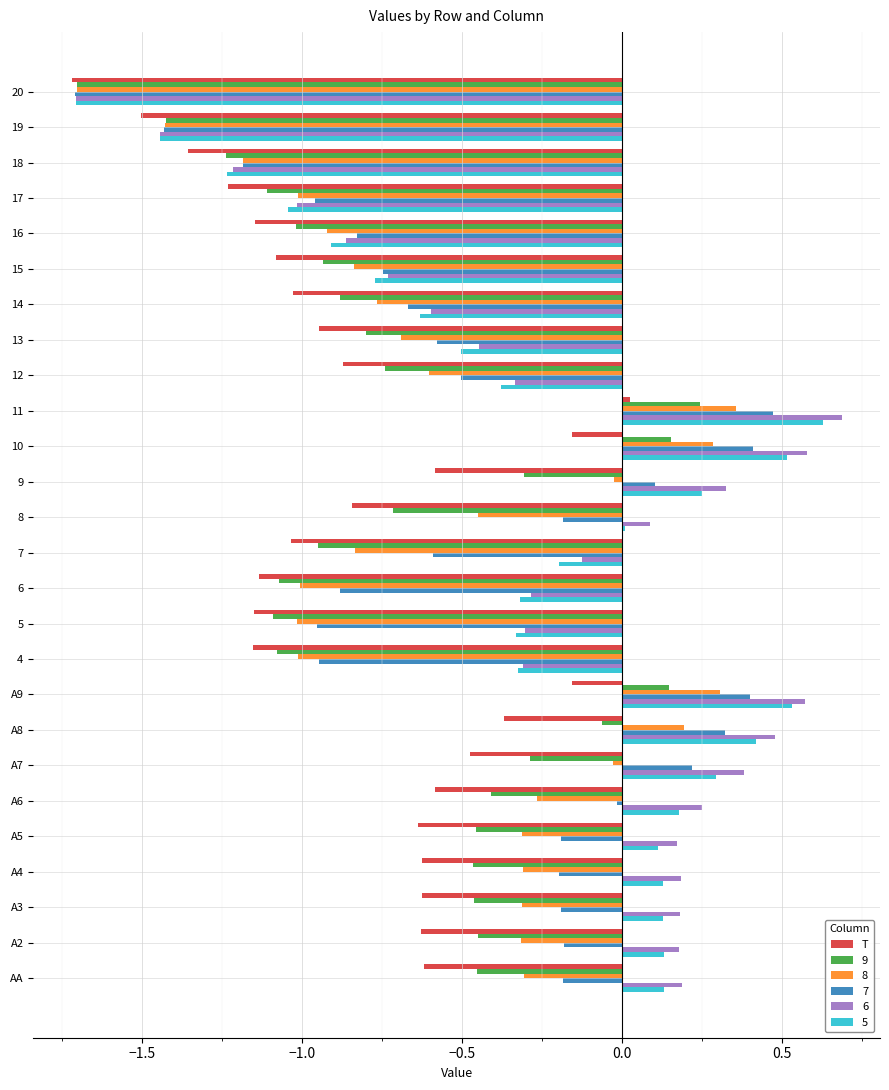

True or false: 7 has a value of 0.2 at A7.

True